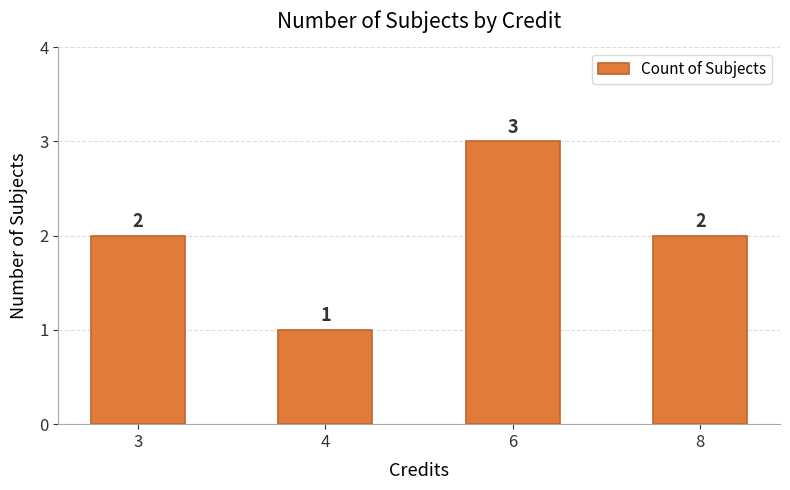

The chart shows a value of 3 at 8. True or false?

False